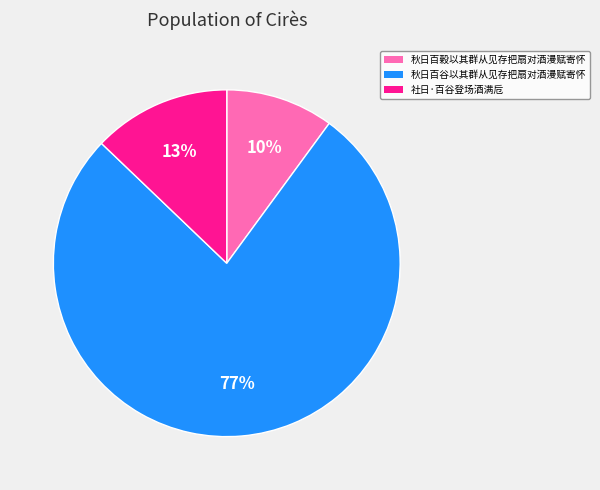

The 秋日百谷以其群从见存把扇对酒漫赋寄怀 slice represents 77% of the pie. True or false?

True